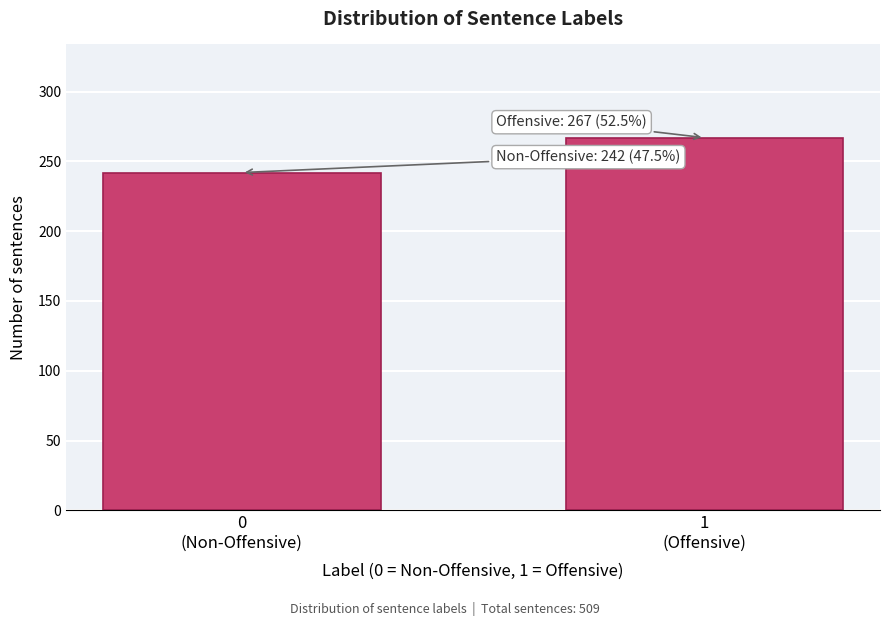

Reading left to right, transcribe all the data shown in this chart.

242	267